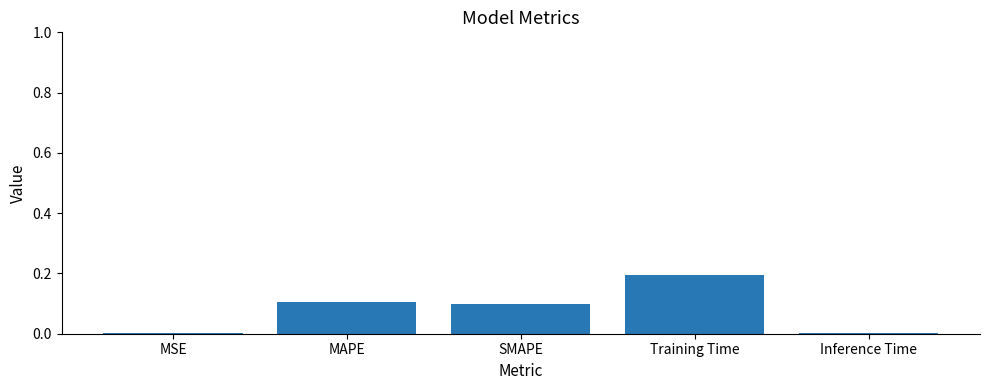

What is the greatest value displayed?

0.2